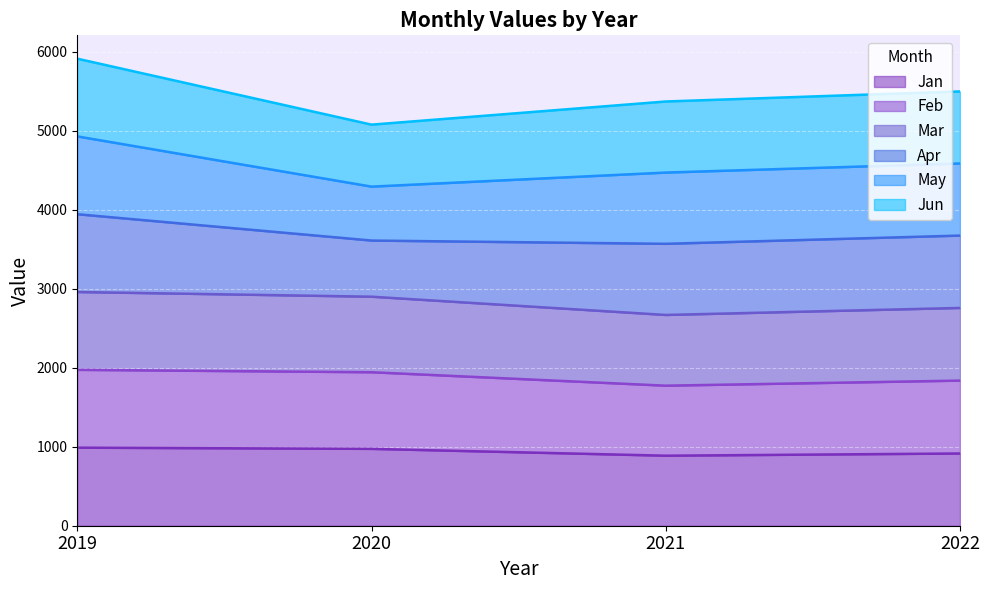

What is the minimum value for Jan?

886.3